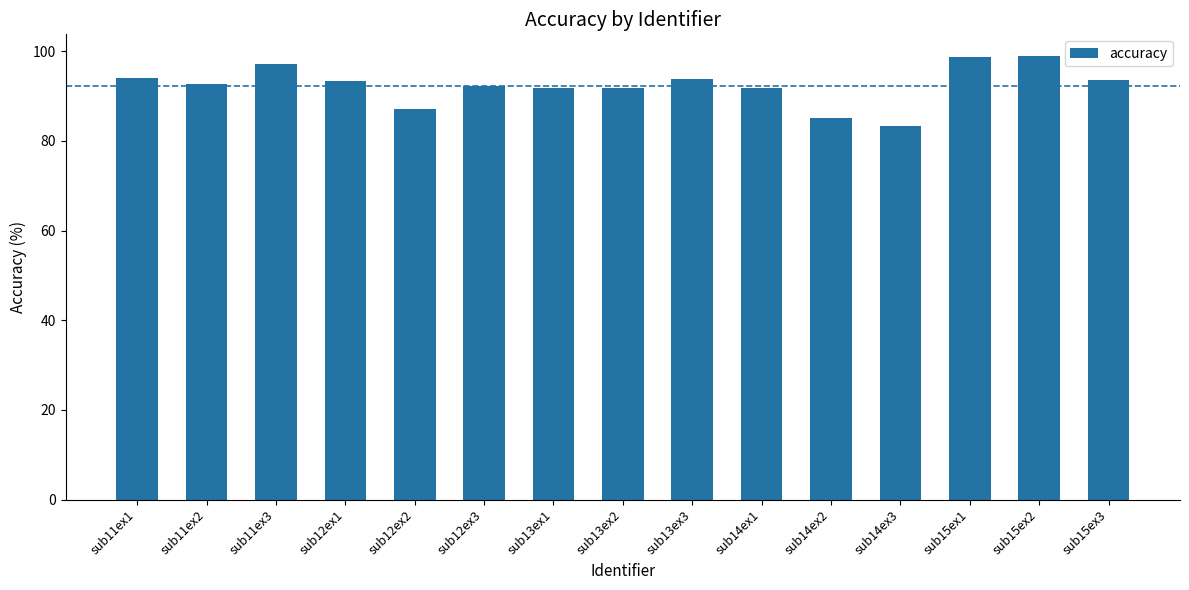

What is the difference between the maximum and minimum values?

15.5